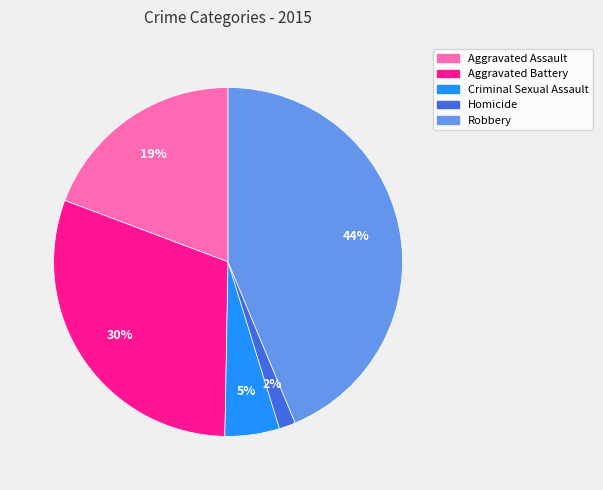

To the nearest percent, what is the difference between the Criminal Sexual Assault and Aggravated Assault slice percentages?

14%